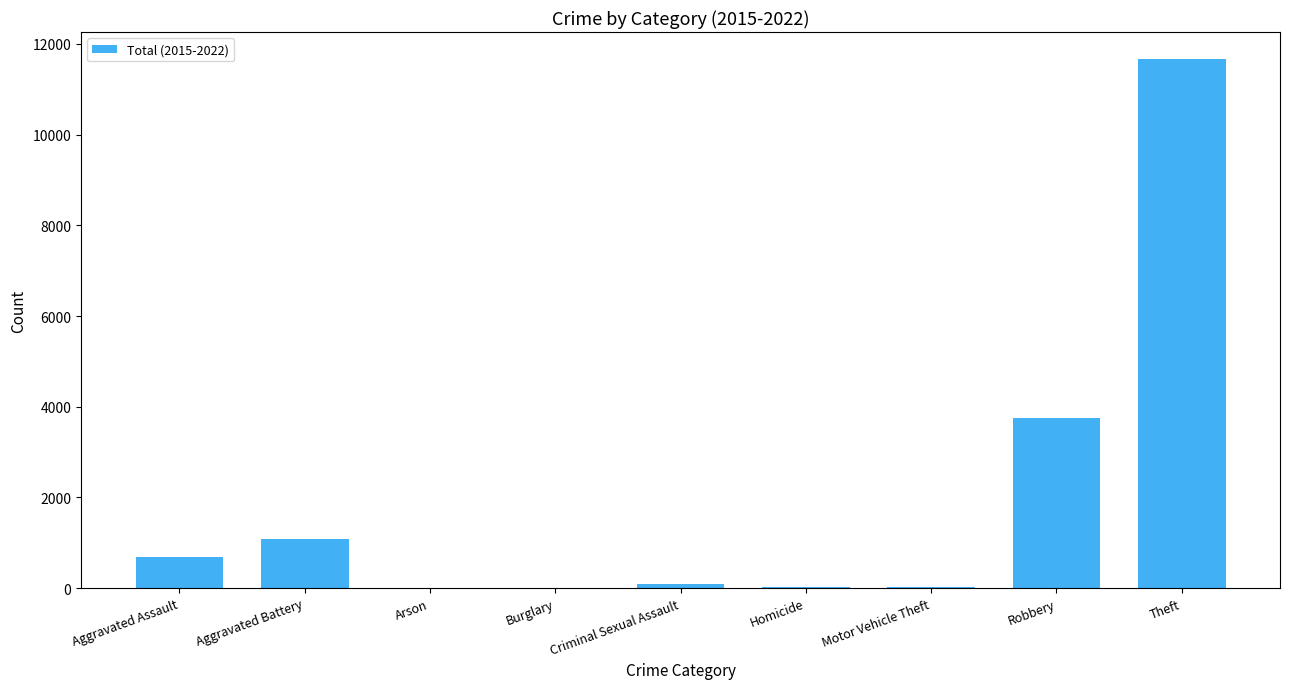

At which label is the value closest to 5841?

Robbery